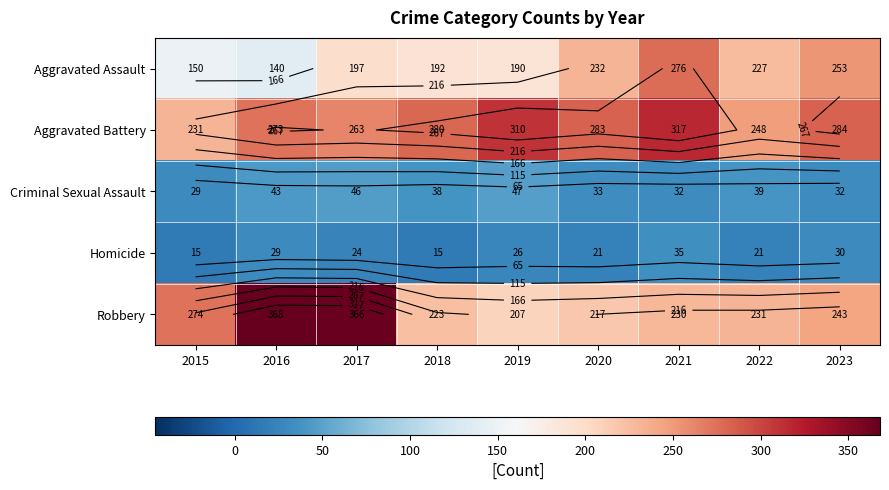

The Robbery series shows 368 at 2016. True or false?

True